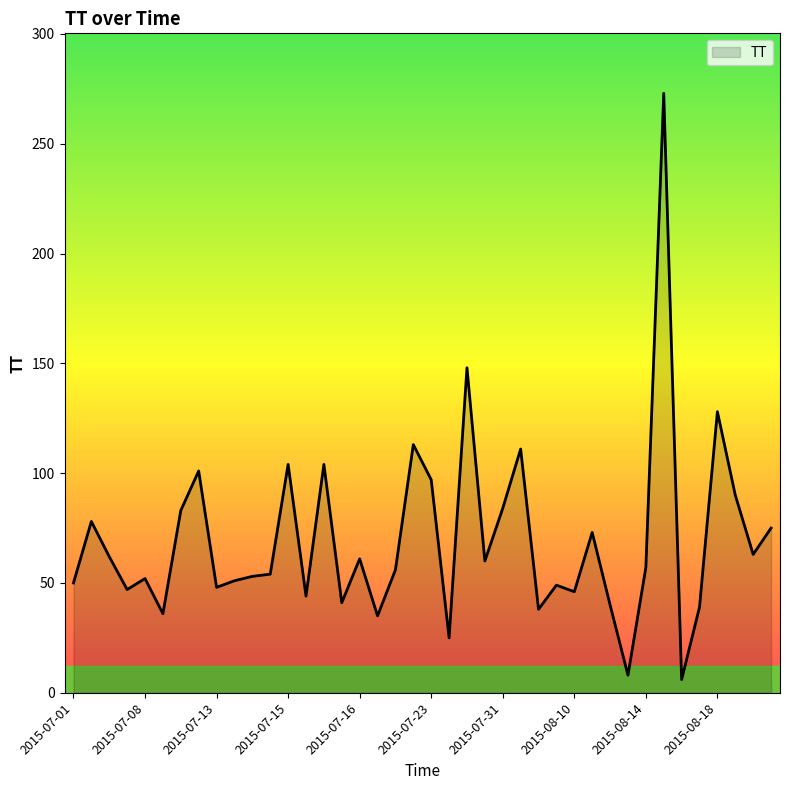

What is the maximum value shown in the chart?

273